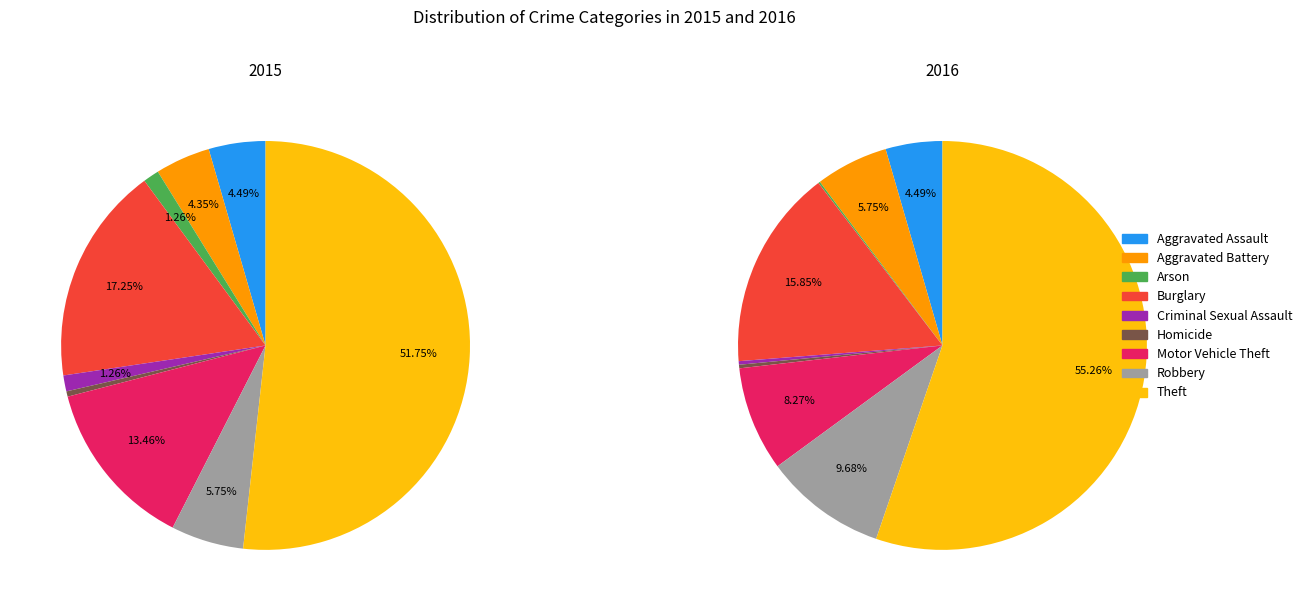

Rank the categories by value from lowest to highest.

Homicide, Arson, Criminal Sexual Assault, Aggravated Battery, Aggravated Assault, Robbery, Motor Vehicle Theft, Burglary, Theft